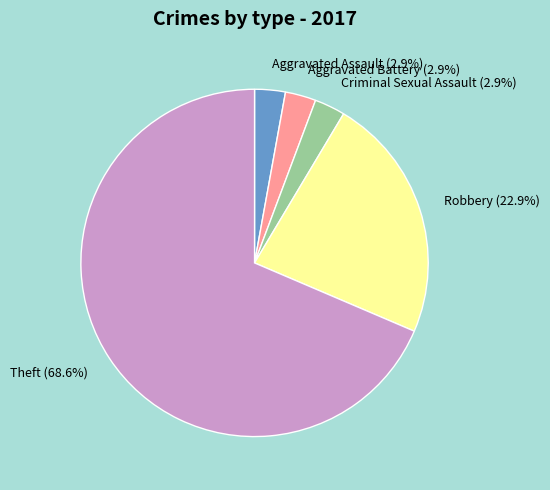

Count the number of slices in the pie.

5